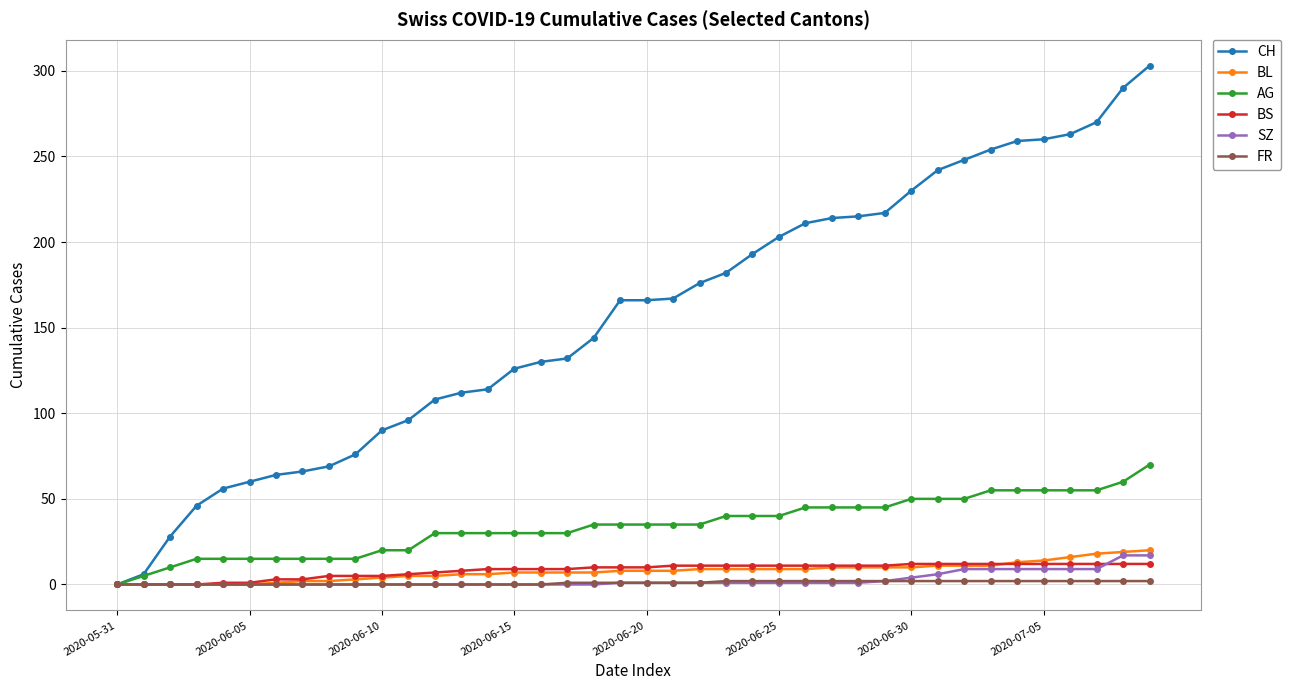

Which series has the largest total across all categories?

CH